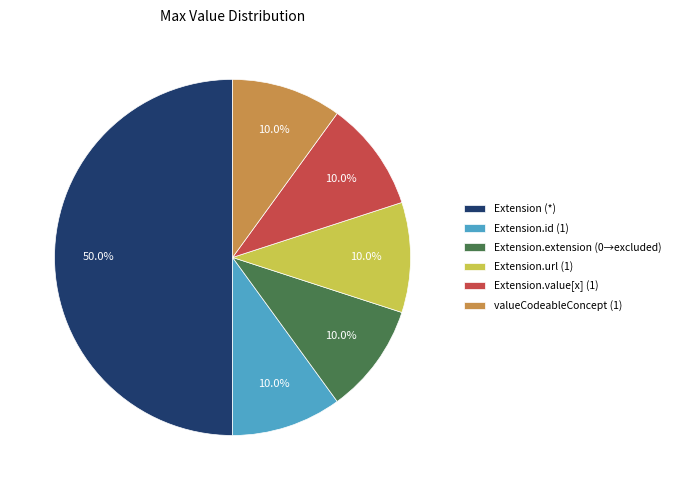

Is valueCodeableConcept (1) the majority of the pie?

No